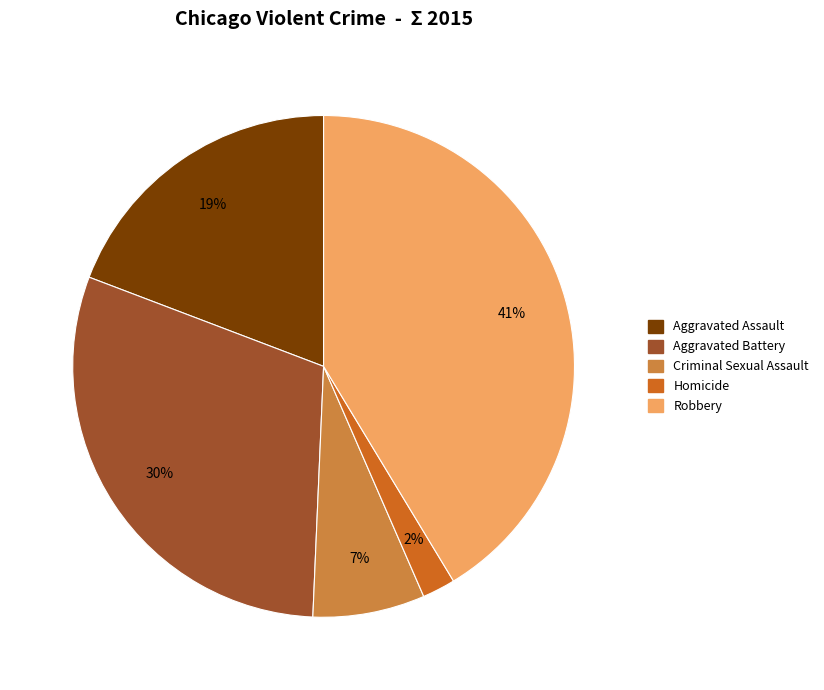

True or false: Robbery accounts for 53% of the total.

False